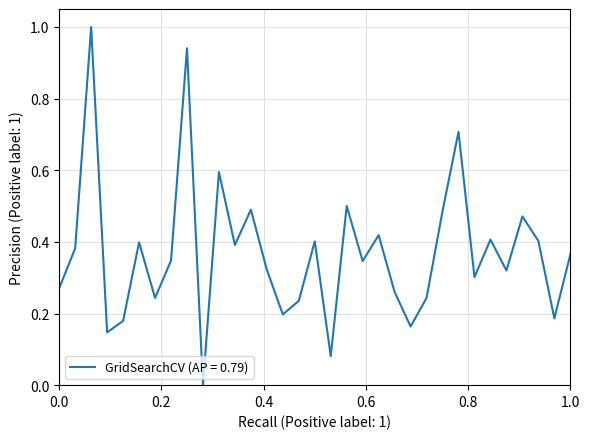

What is the difference between the maximum and minimum values?

1.0